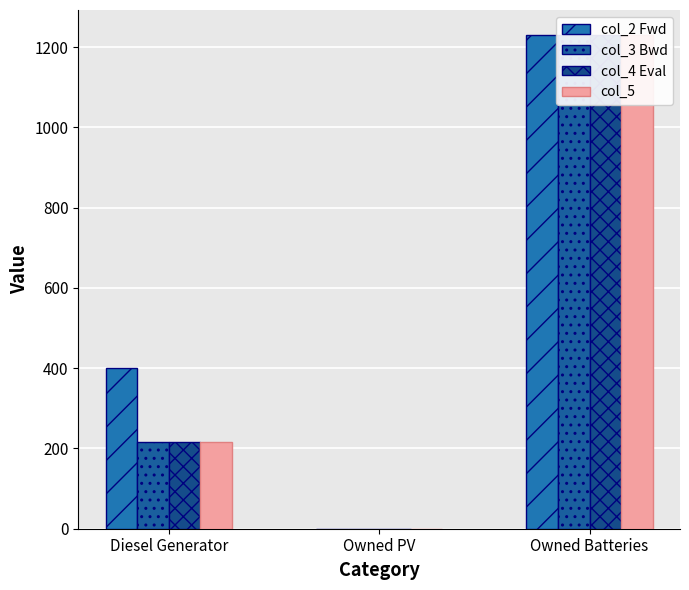

Between Owned PV and Diesel Generator, which is larger?

Diesel Generator